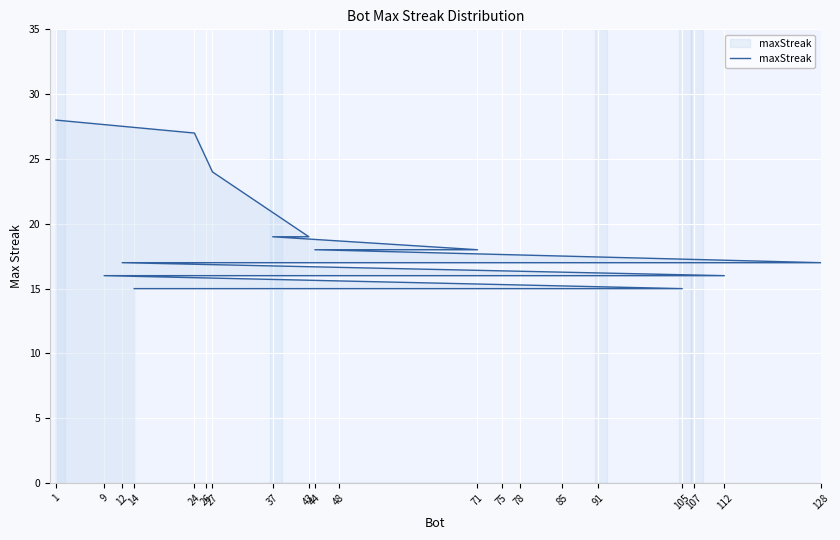

List the labels in order of value, largest first.

1, 24, 27, 43, 37, 71, 44, 128, 107, 75, 12, 112, 91, 78, 48, 9, 105, 85, 26, 14